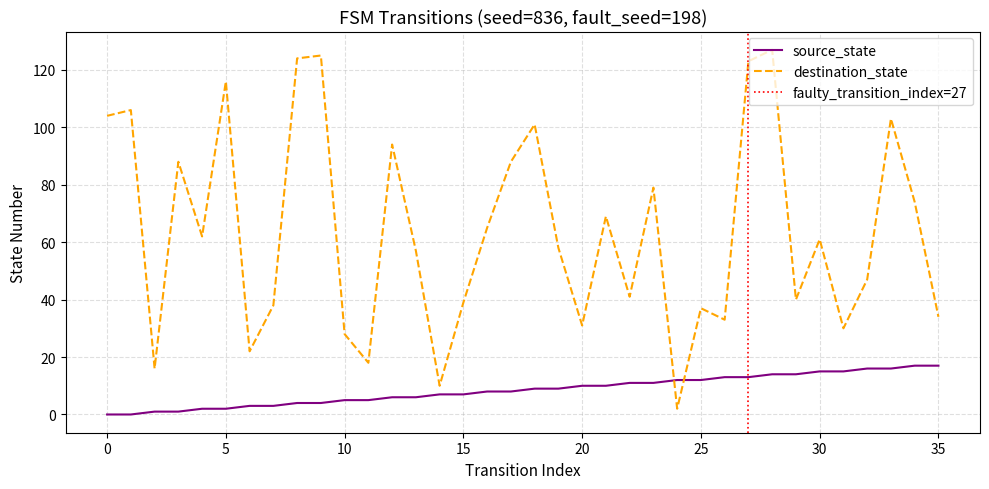

How many data points does each series have?

36